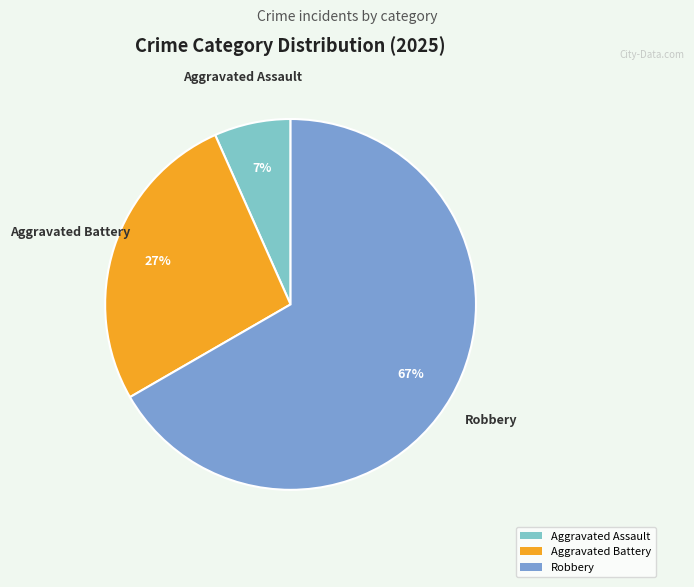

Which slice represents more than half of the pie?

Robbery